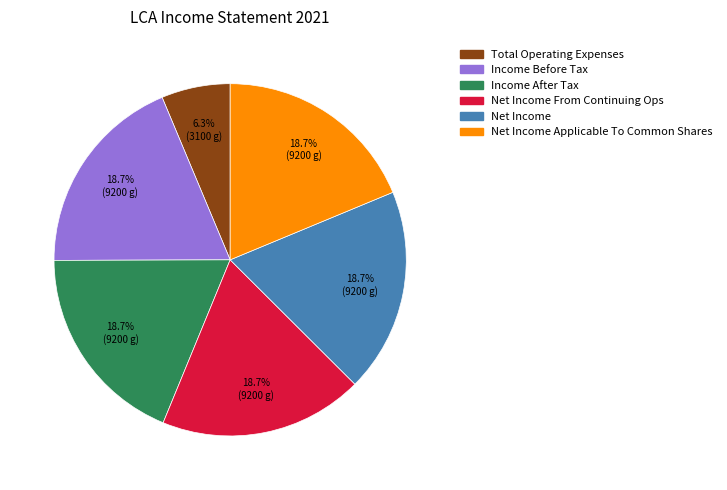

Is there any slice that represents more than half of the pie?

No